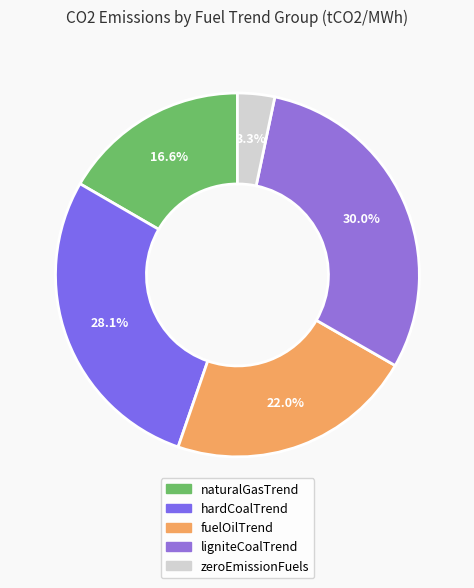

Count the number of slices in the pie.

5